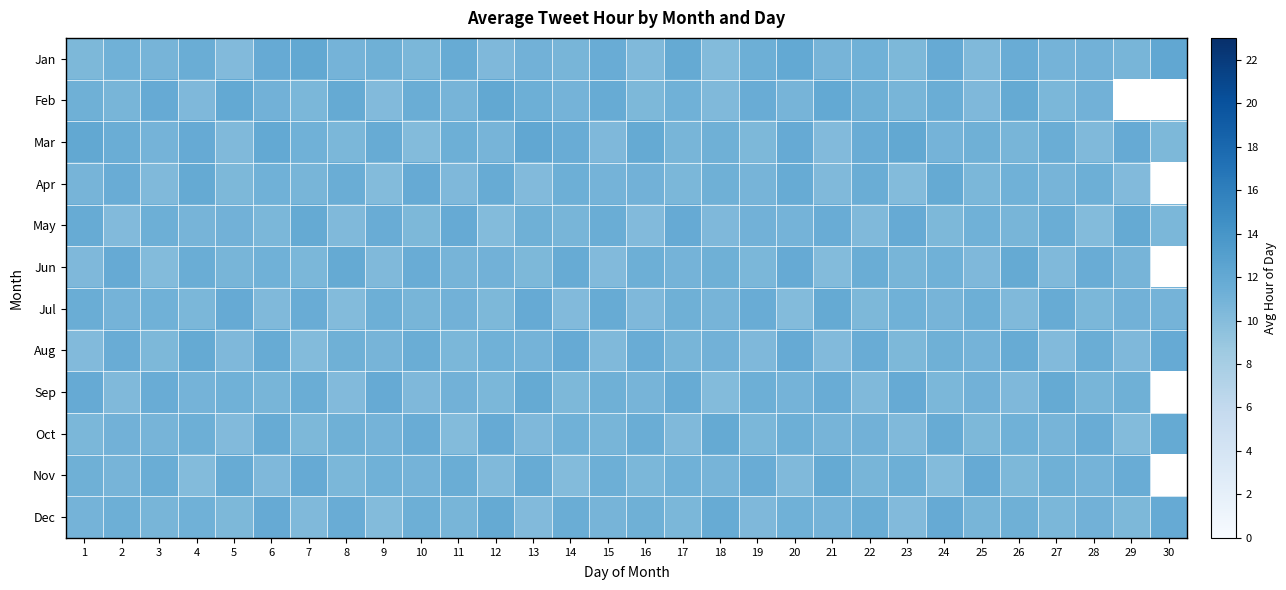

What is the difference between the second highest and minimum values in the Jul series?

1.7